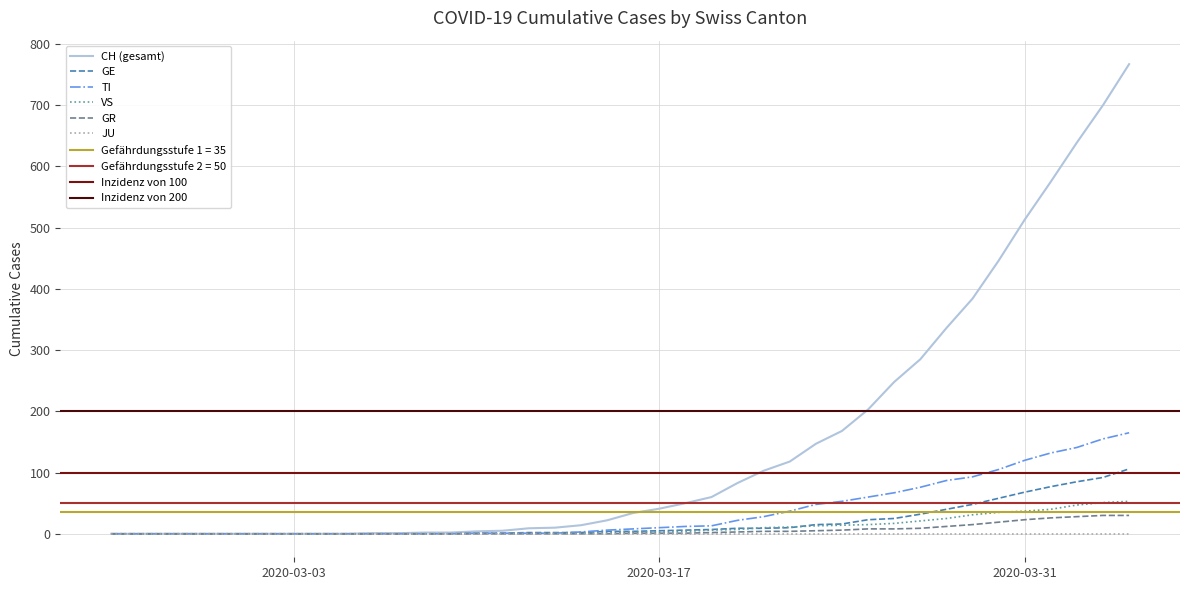

What is the difference between the second highest and minimum values in the TI series?

155